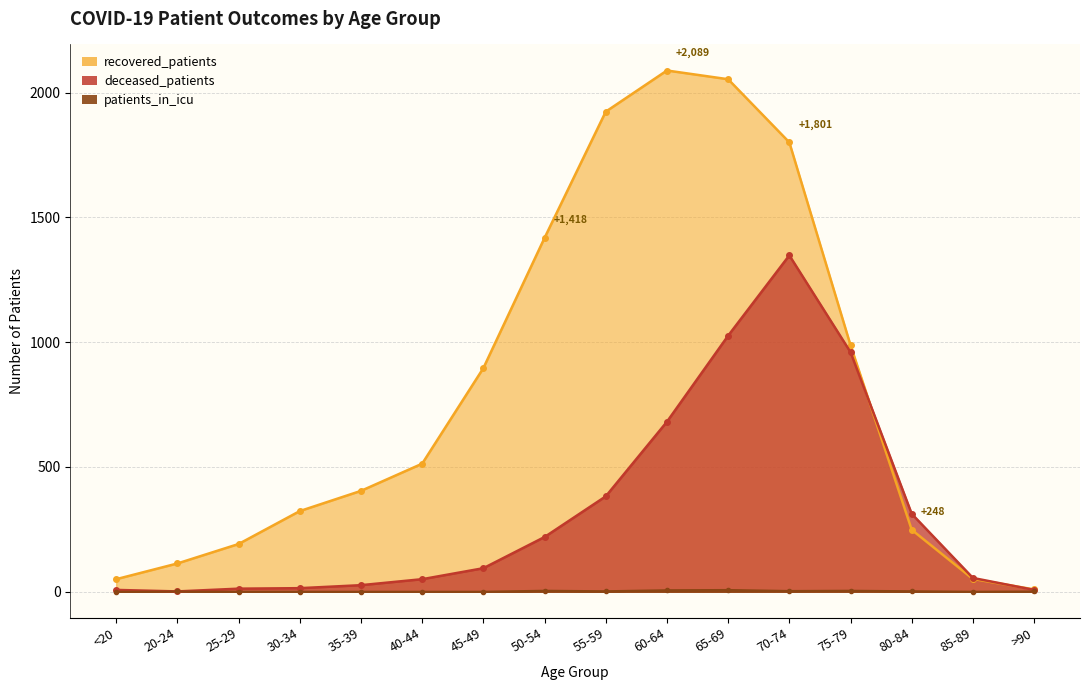

What is the sum of all recovered_patients values?

13072